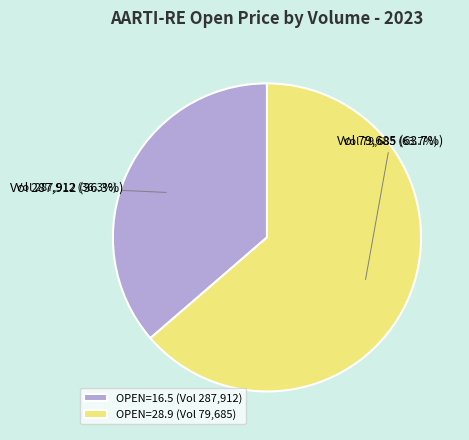

What is the largest slice in the pie chart?

79685